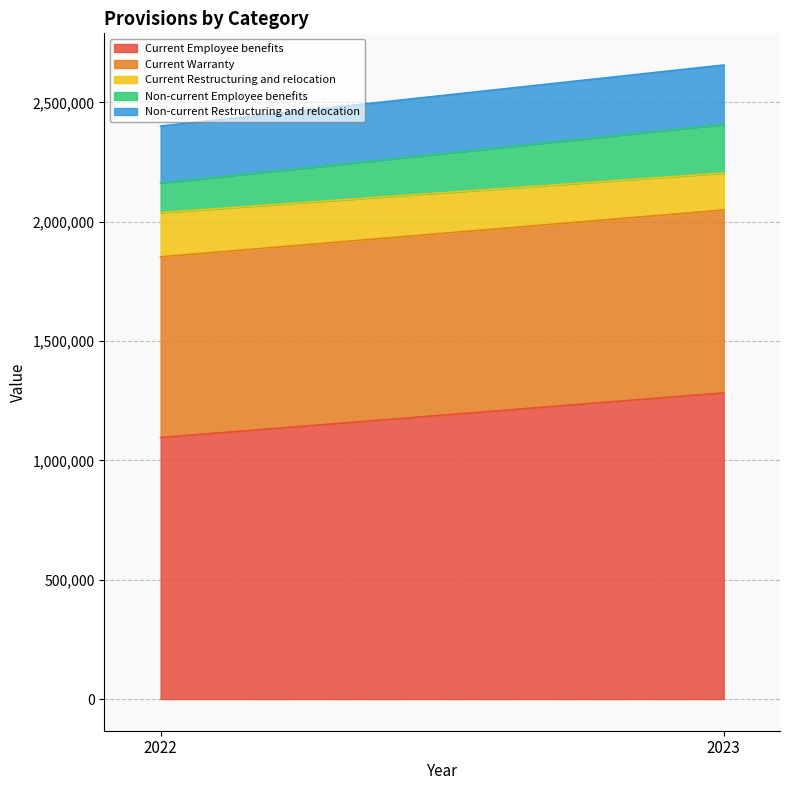

At which category is the sum across all series the highest?

2023